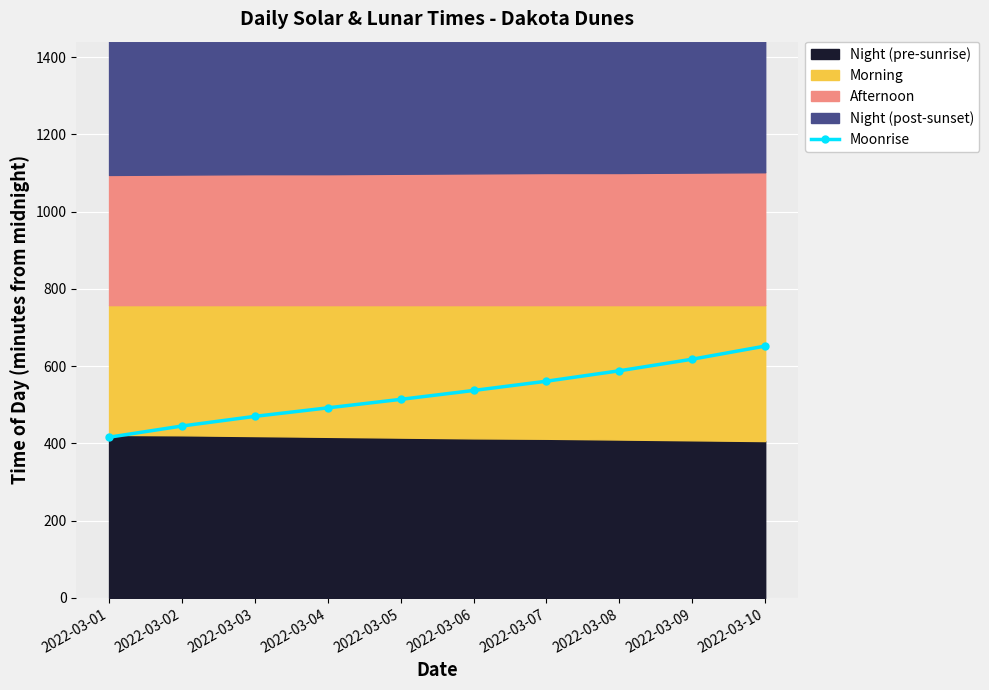

Count the number of values greater than 537.

4